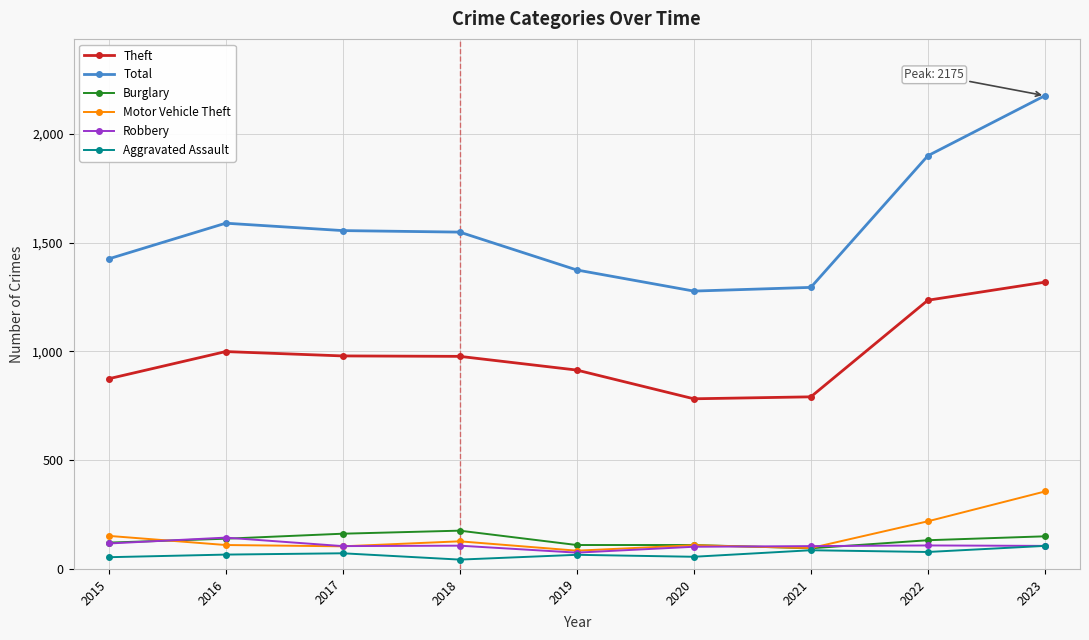

Which series has the widest spread of values?

Total